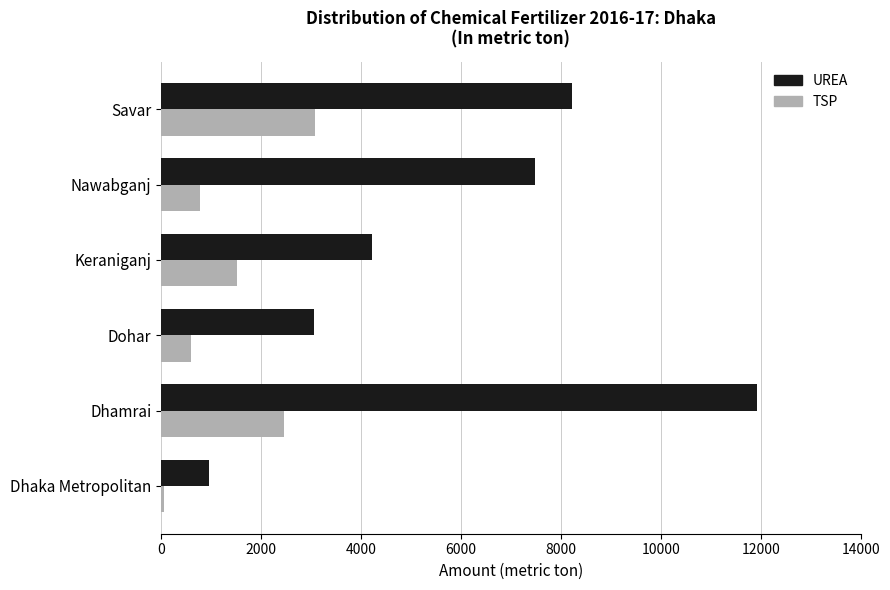

At which category is the sum across all series the highest?

Dhamrai